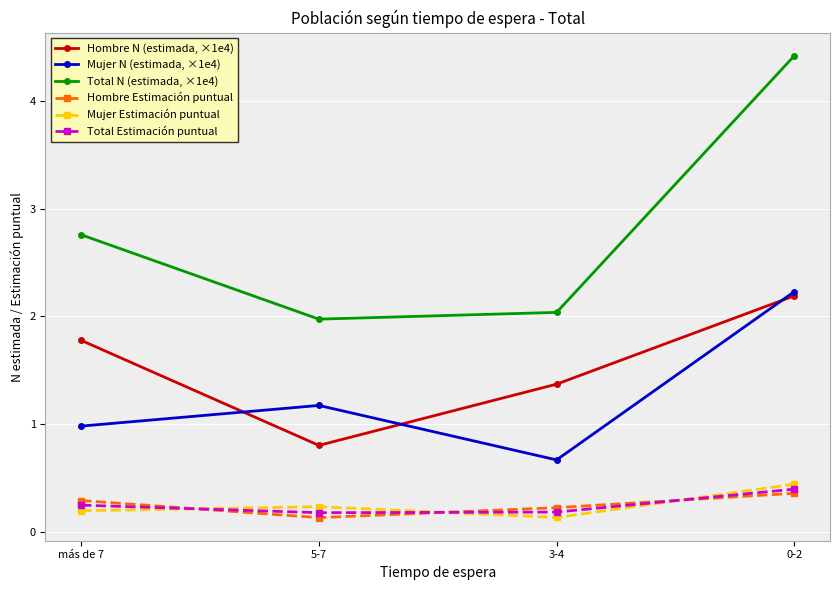

Reading left to right, extract all data points from this chart.

Hombre N (estimada, ×1e4): más de 7=1.8	5-7=0.8	3-4=1.4	0-2=2.2
Mujer N (estimada, ×1e4): más de 7=1.0	5-7=1.2	3-4=0.7	0-2=2.2
Total N (estimada, ×1e4): más de 7=2.8	5-7=2.0	3-4=2.0	0-2=4.4
Hombre Estimación puntual: más de 7=0.3	5-7=0.1	3-4=0.2	0-2=0.4
Mujer Estimación puntual: más de 7=0.2	5-7=0.2	3-4=0.1	0-2=0.4
Total Estimación puntual: más de 7=0.2	5-7=0.2	3-4=0.2	0-2=0.4